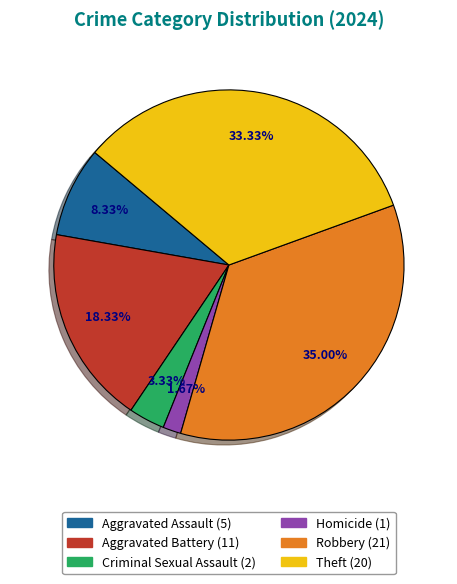

Count the number of slices in the pie.

6